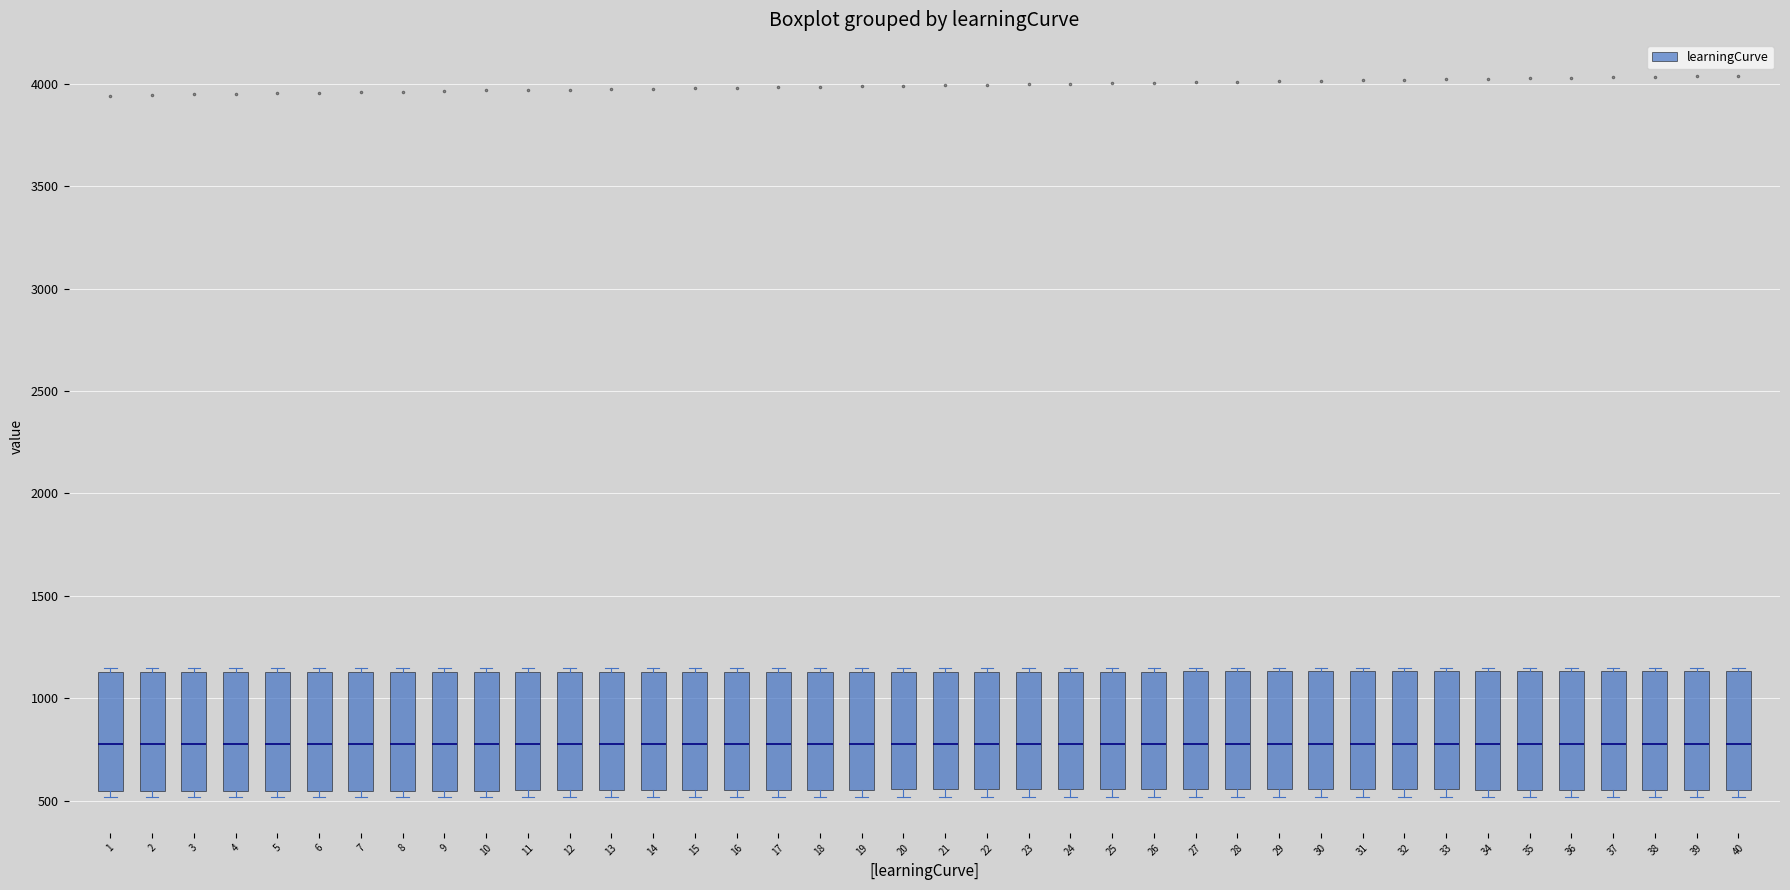

Where is the lower edge of the box at x = 16 on the y-axis? The values are not printed on the chart, so give them approximately, as read against the axis.

550